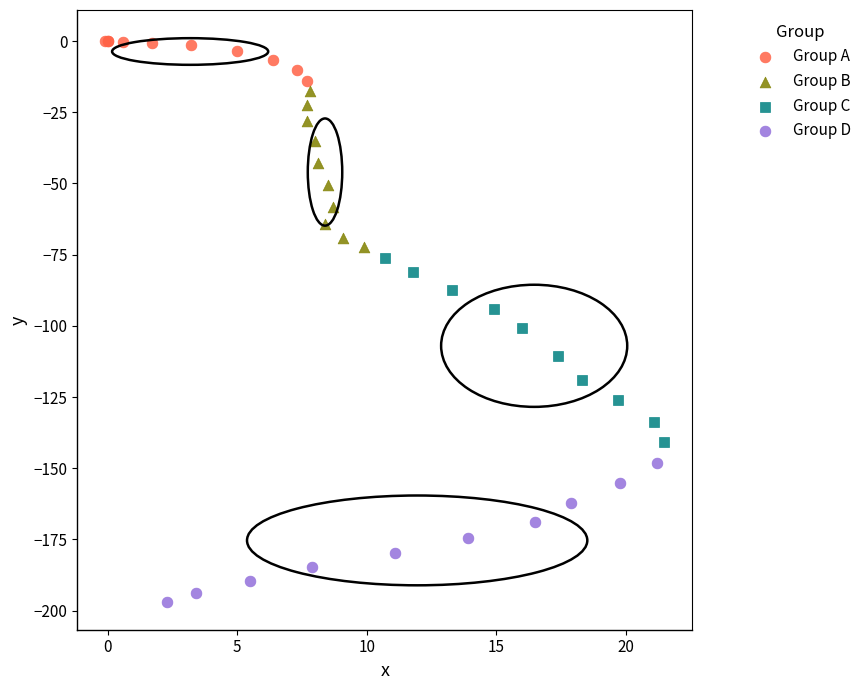

Which series contains the highest Y value?

Group A